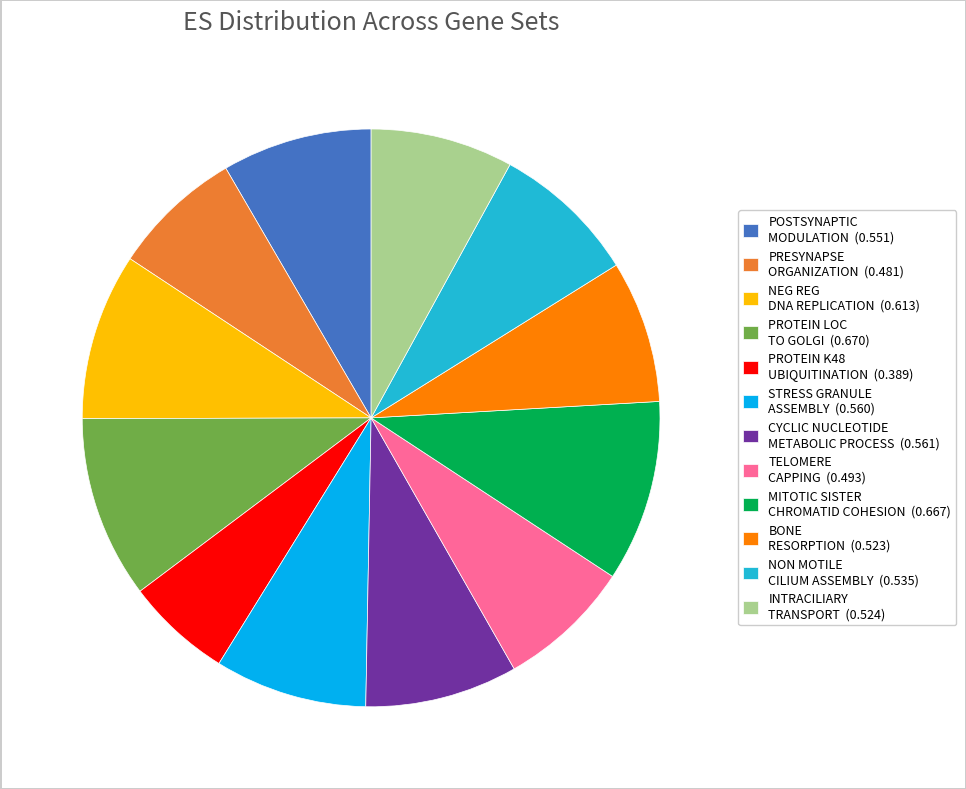

Which category has the smallest portion of the pie?

PROTEIN K48 UBIQUITINATION (0.389)